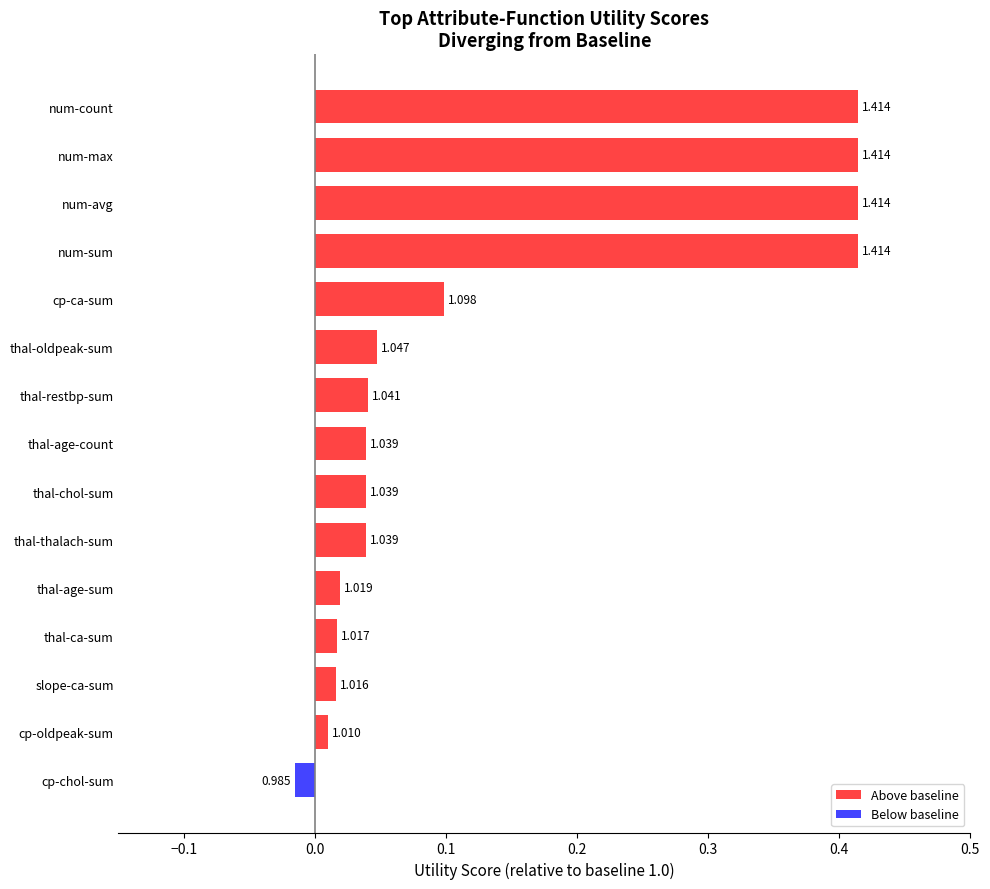

How many bars are there in total?

15